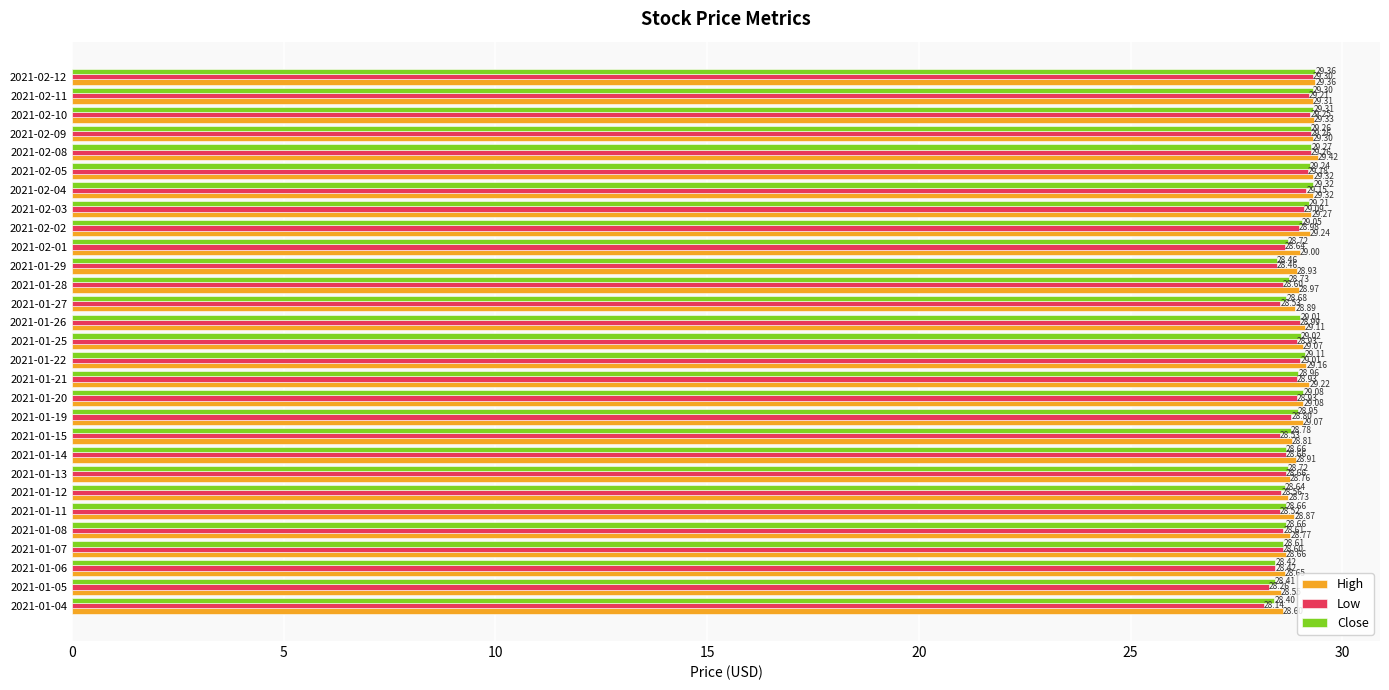

List the series in order of their peak value, lowest first.

Low, Close, High